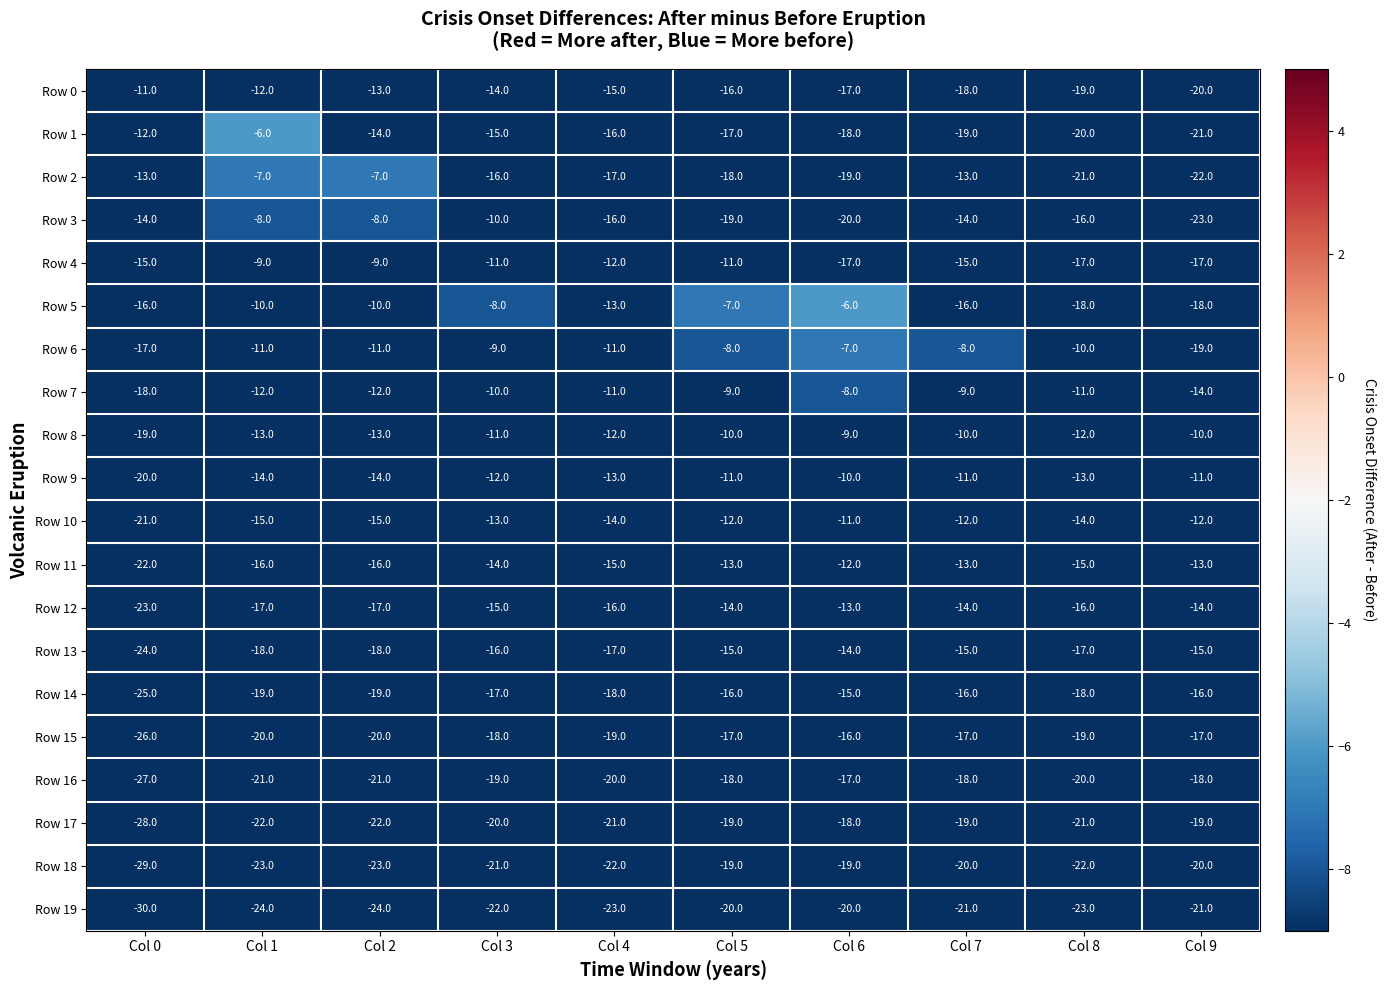

What value does the Row 18 series have at Col 2, to the nearest 5?

-25